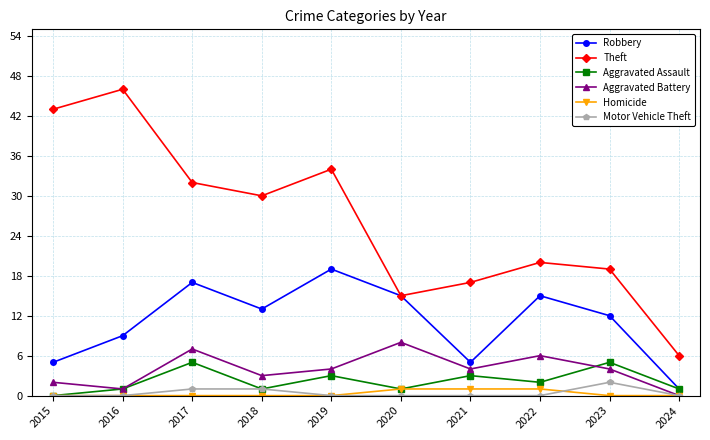

Count the Robbery values in the range 5 to 15.

7